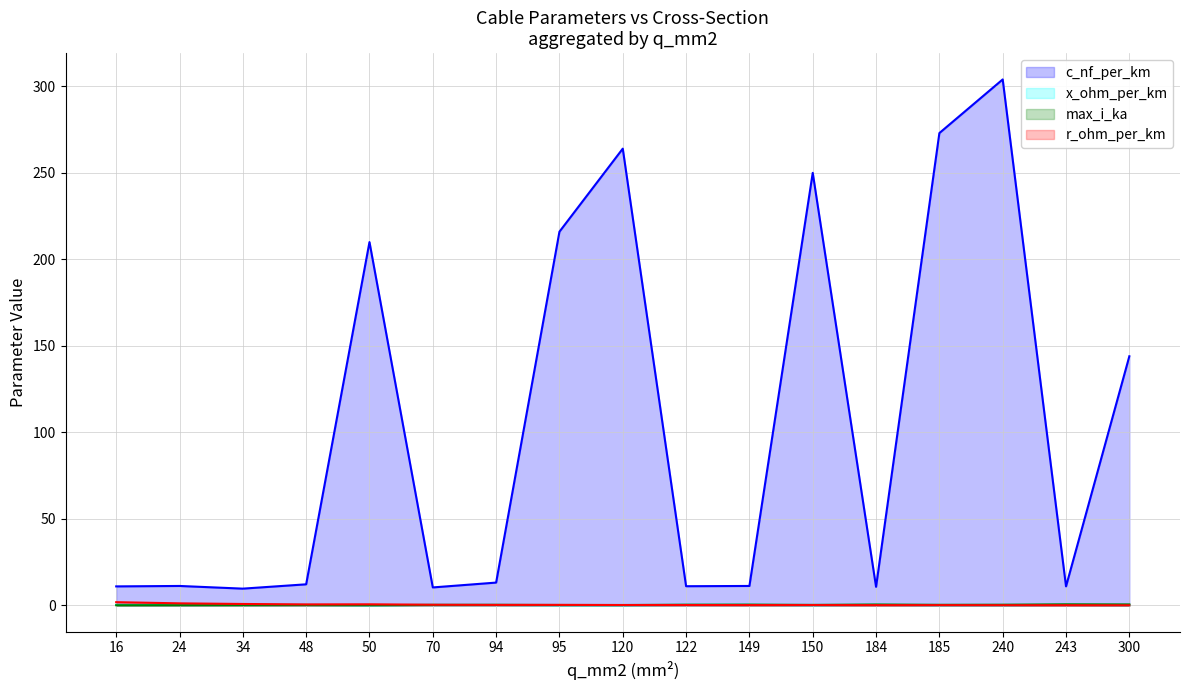

Reading left to right, what are all the values shown in this chart?

c_nf_per_km: 16=11.0	24=11.2	34=9.7	48=12.2	50=210.0	70=10.4	94=13.2	95=216.0	120=264.0	122=11.1	149=11.2	150=250.0	184=10.8	185=273.0	240=304.0	243=11.0	300=144.0
x_ohm_per_km: 16=0.3	24=0.3	34=0.4	48=0.3	50=0.1	70=0.3	94=0.3	95=0.1	120=0.1	122=0.3	149=0.3	150=0.1	184=0.3	185=0.1	240=0.1	243=0.3	300=0.1
max_i_ka: 16=0.1	24=0.1	34=0.2	48=0.2	50=0.1	70=0.3	94=0.3	95=0.3	120=0.2	122=0.4	149=0.5	150=0.3	184=0.5	185=0.4	240=0.4	243=0.6	300=0.6
r_ohm_per_km: 16=1.9	24=1.2	34=0.8	48=0.6	50=0.6	70=0.4	94=0.3	95=0.3	120=0.2	122=0.2	149=0.2	150=0.2	184=0.2	185=0.2	240=0.1	243=0.1	300=0.1